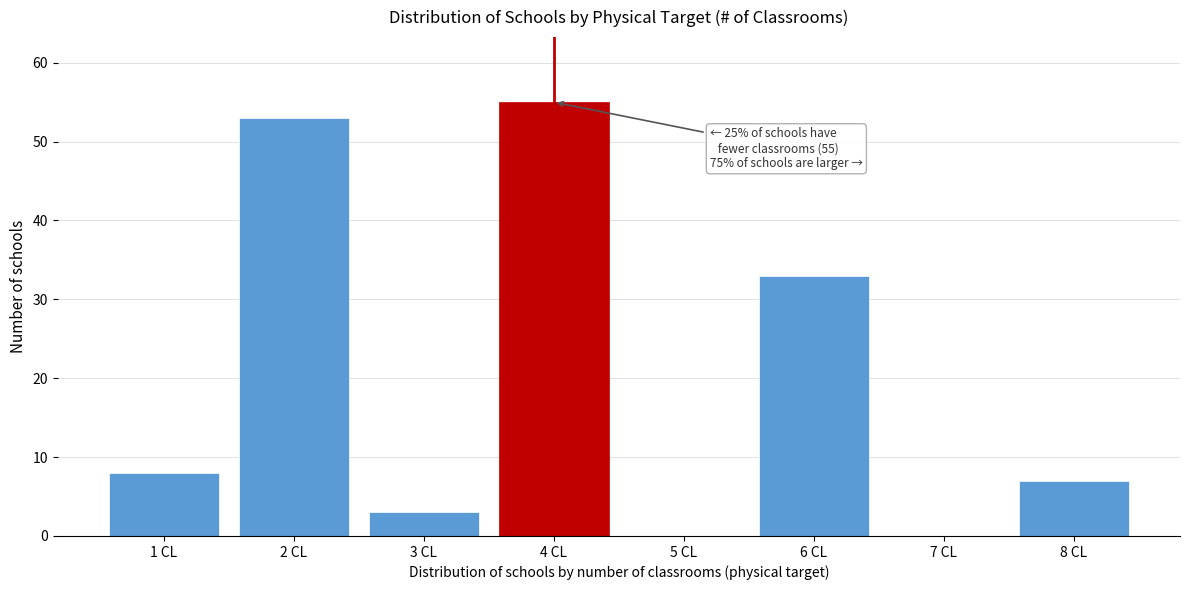

Which range on the x-axis has the tallest bar?

3.5 to 4.5